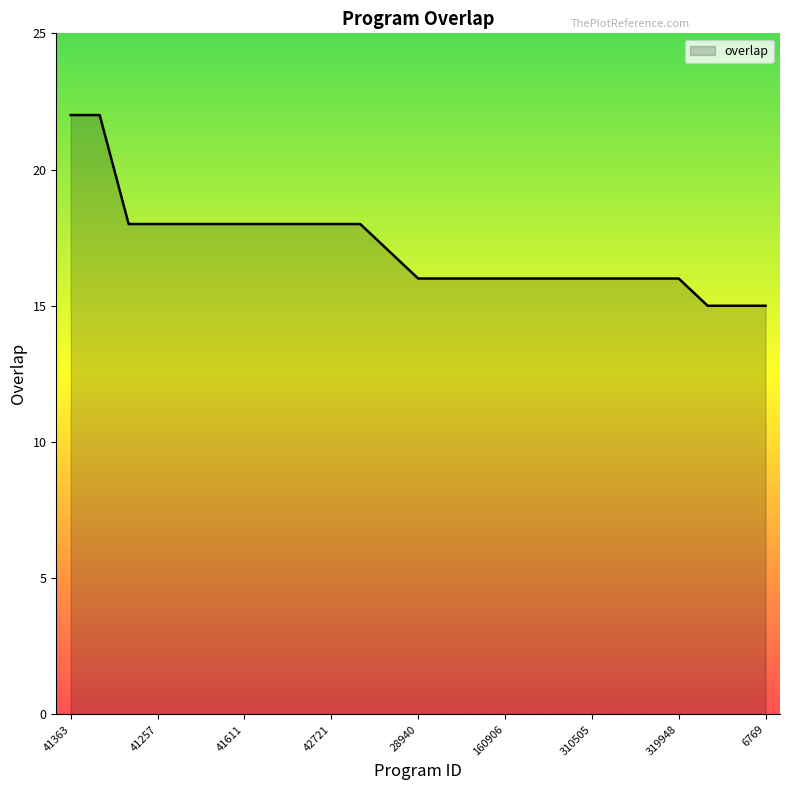

How many lines are shown in the chart?

1